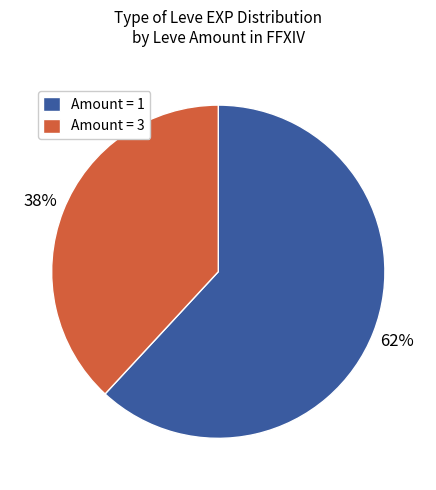

Do Amount = 1 and Amount = 3 together represent more than half of the pie?

Yes